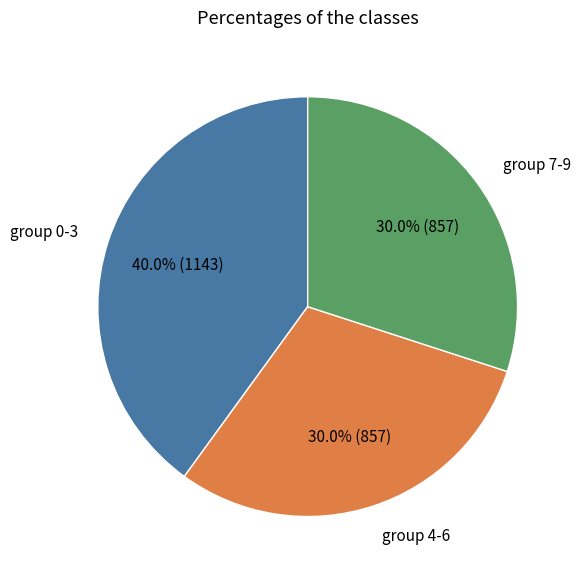

What is the ratio of the value at group 7-9 to the value at group 4-6?

1.0